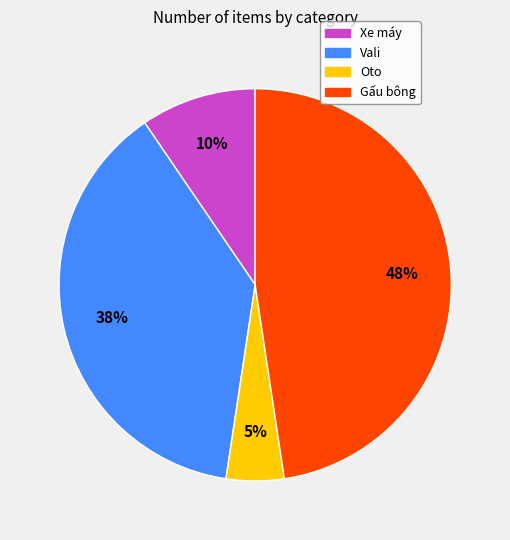

To the nearest percent, what is the difference between the Xe máy and Gấu bông slice percentages?

38%